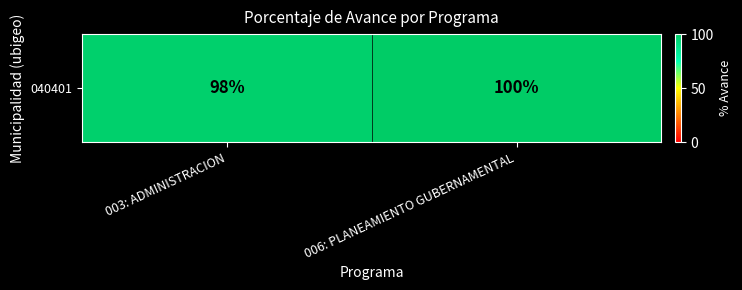

Reading left to right, what are all the values shown in this chart?

003: ADMINISTRACION=98	006: PLANEAMIENTO GUBERNAMENTAL=100